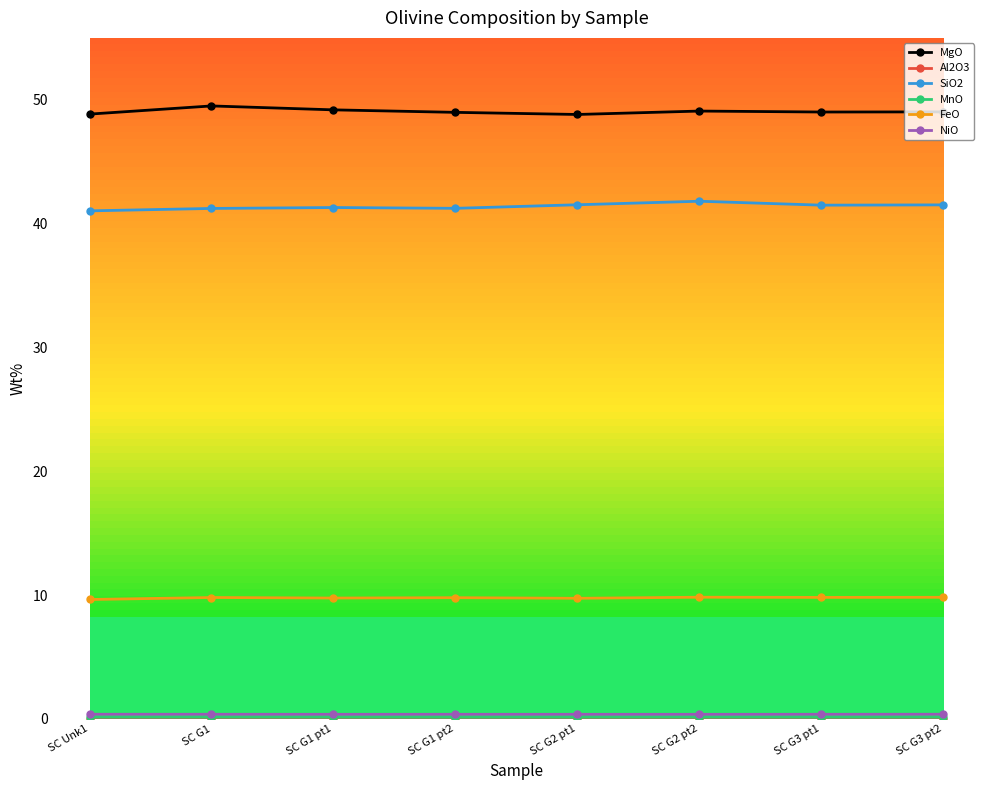

What is the highest value of the MgO series?

49.5